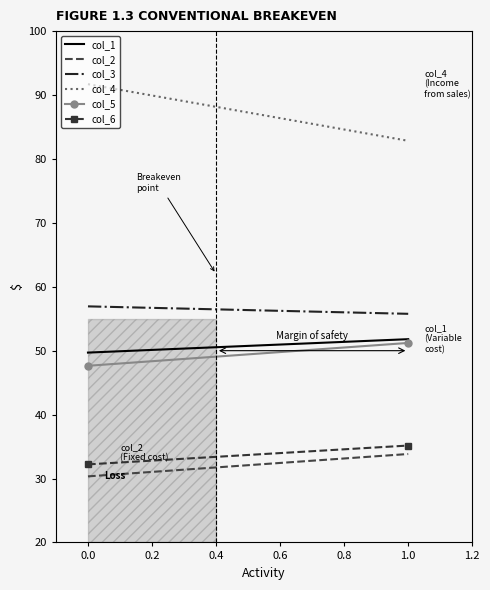

What is the average value of the col_6 series?

33.7